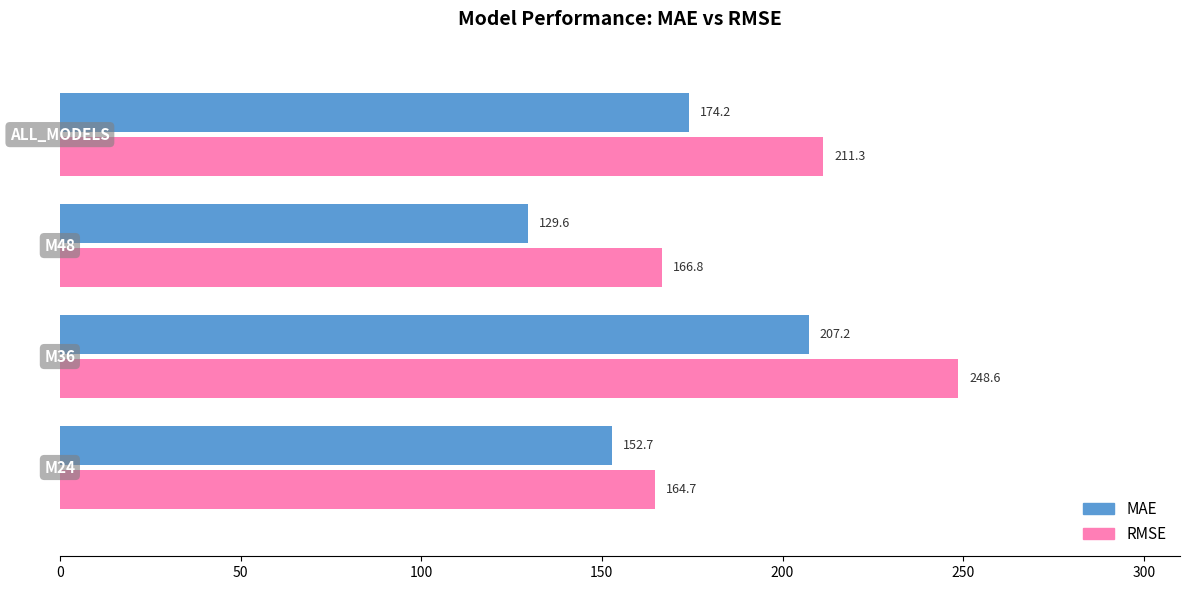

Which series has the largest total across all categories?

RMSE